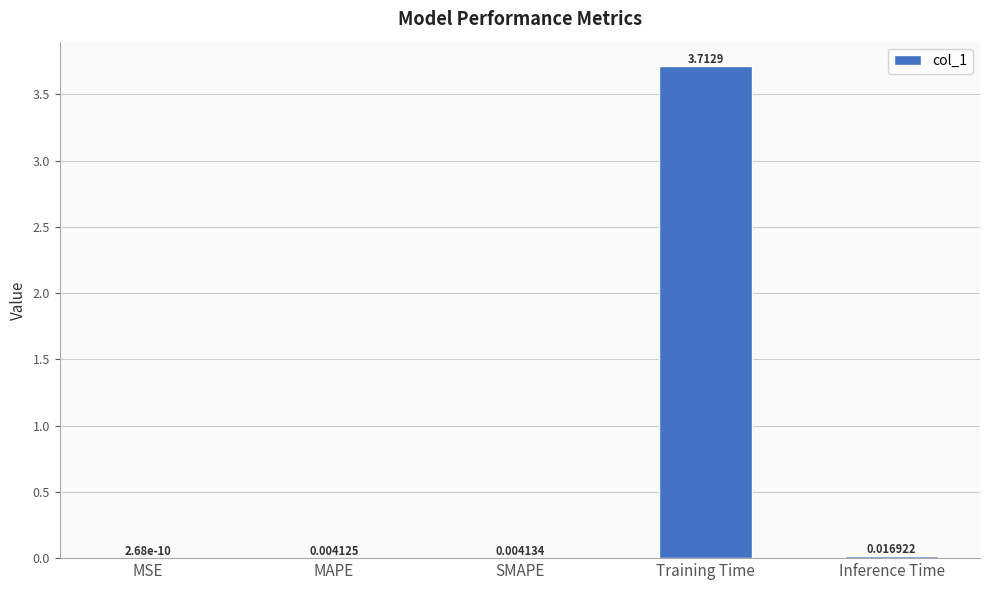

What is the change in value from SMAPE to Training Time?

+3.7